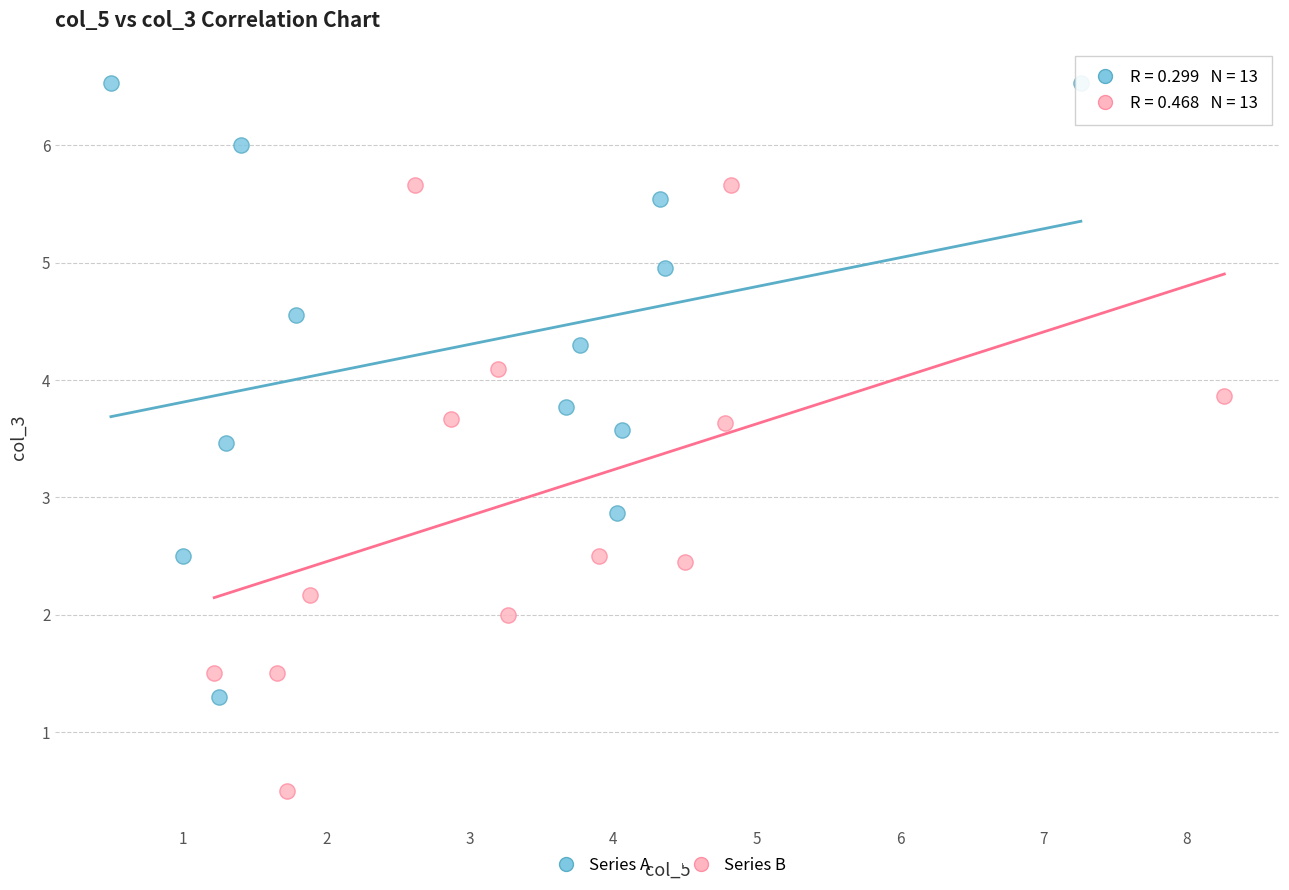

Which series contains the lowest Y value?

Series B